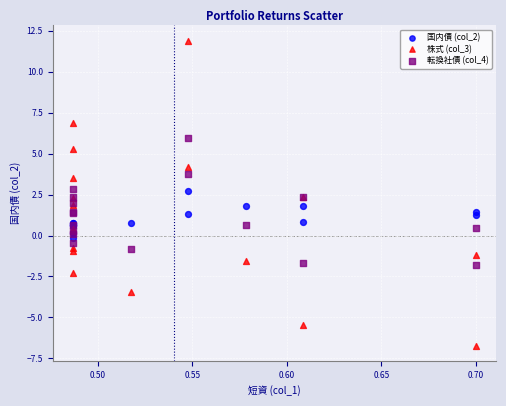

Which series contains the lowest Y value?

株式 (col_3)